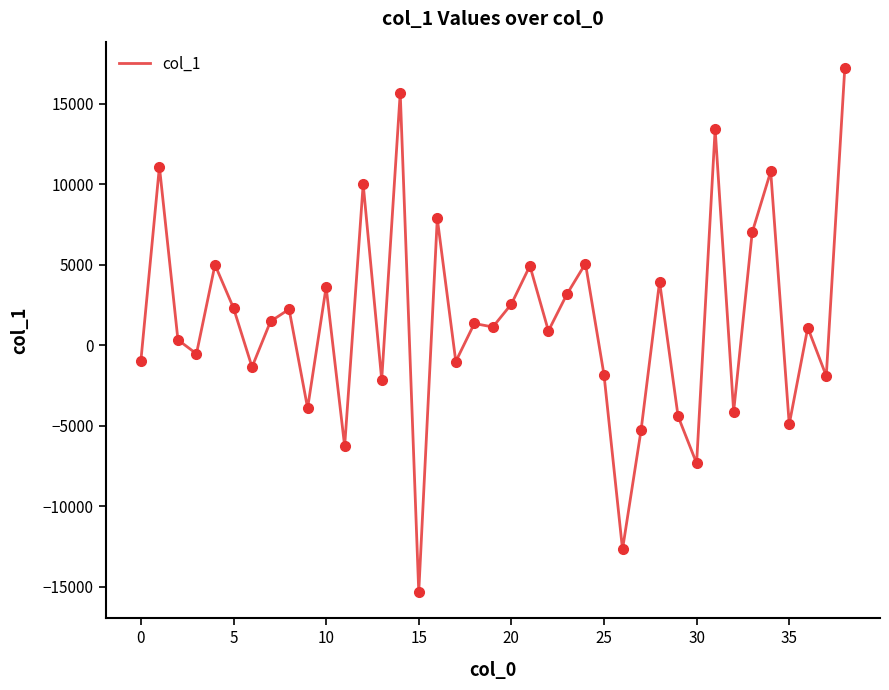

What is the difference between the maximum and minimum values?

32543.0